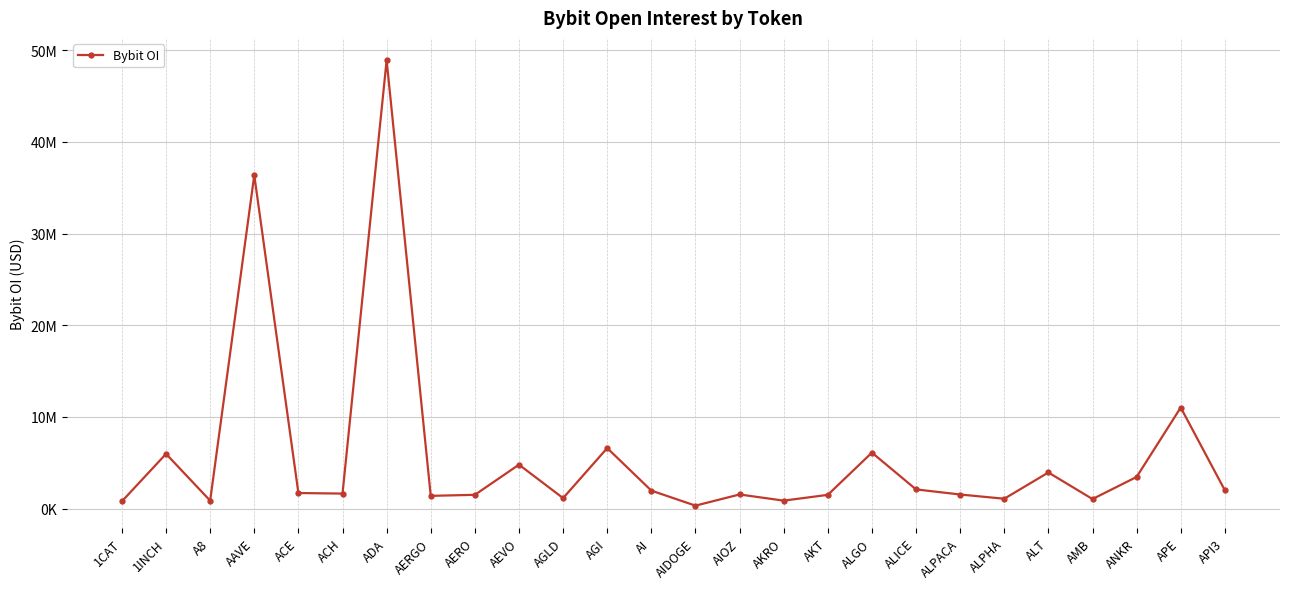

Which has a higher value, AKRO or AKT?

AKT